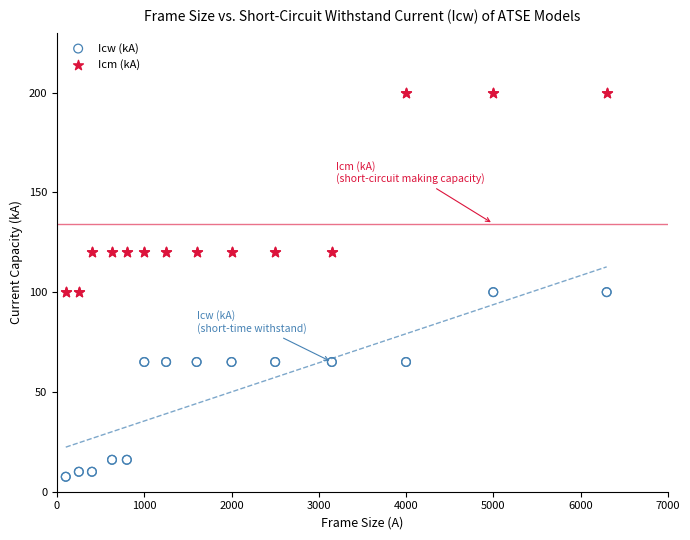

Which series reaches the maximum Y coordinate?

Icm (kA)